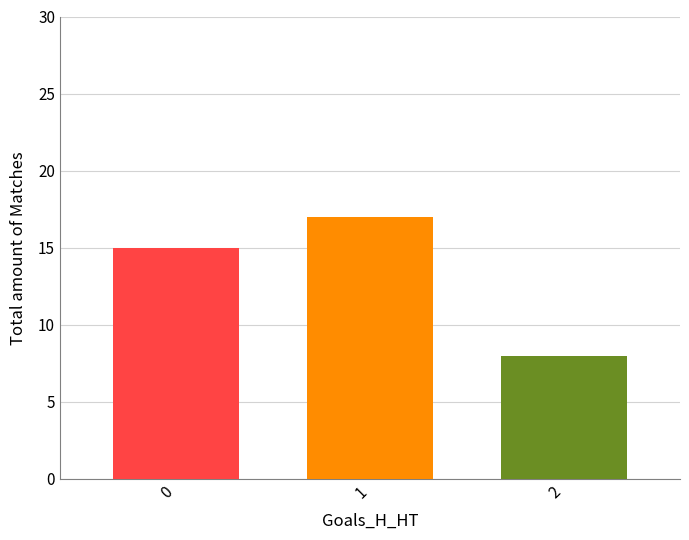

What is the difference between the values at 2 and 1?

9